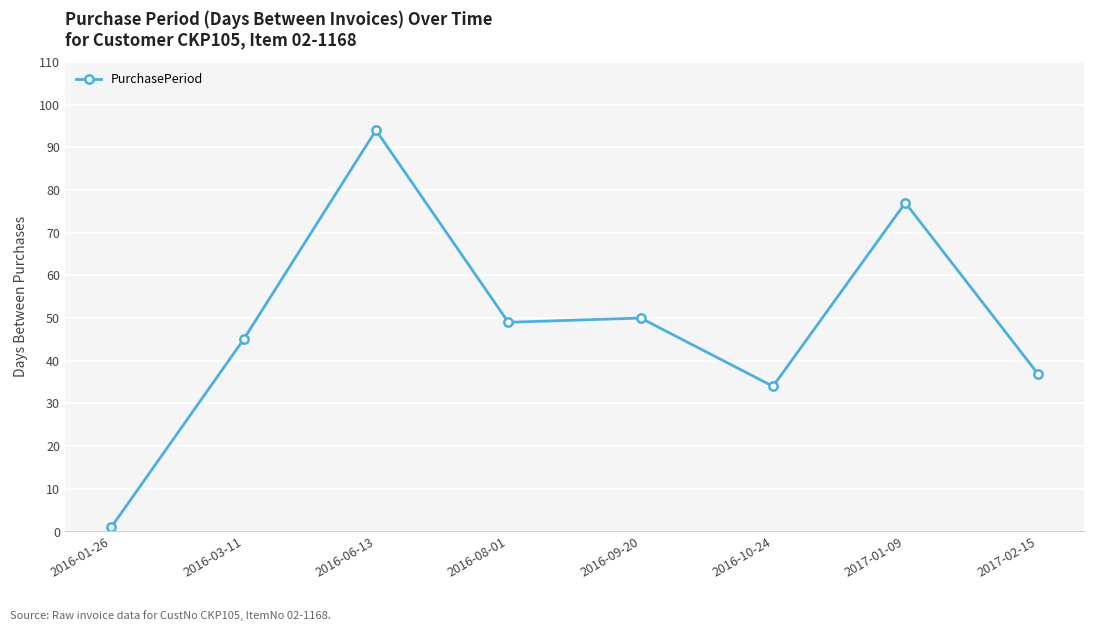

Read the value at 2017-02-15, to the nearest 10.

40